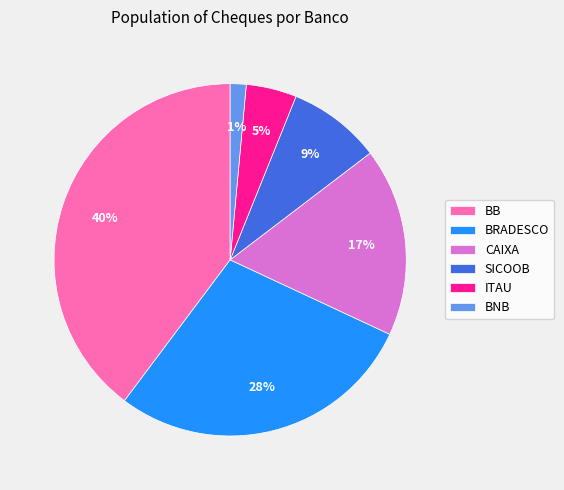

Do BRADESCO and CAIXA together represent more than half of the pie?

No